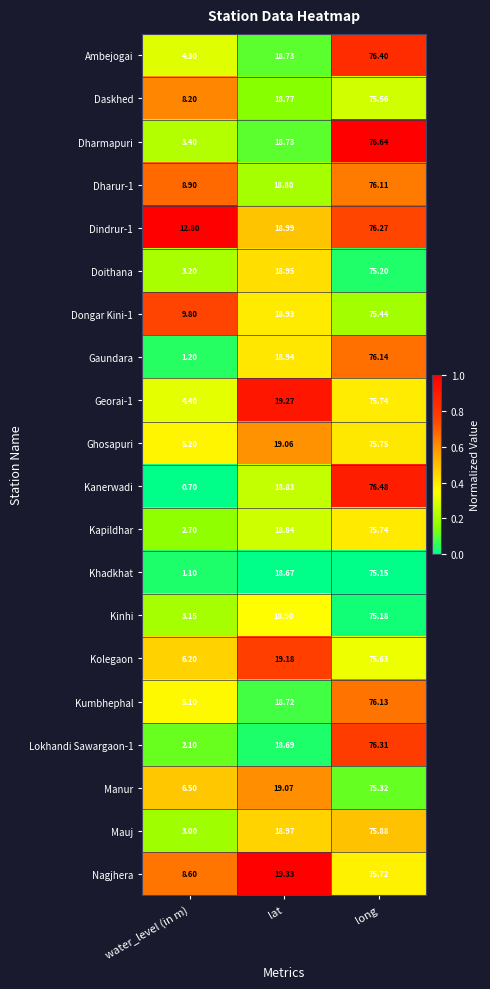

Which category has the highest value in the Kanerwadi series?

long